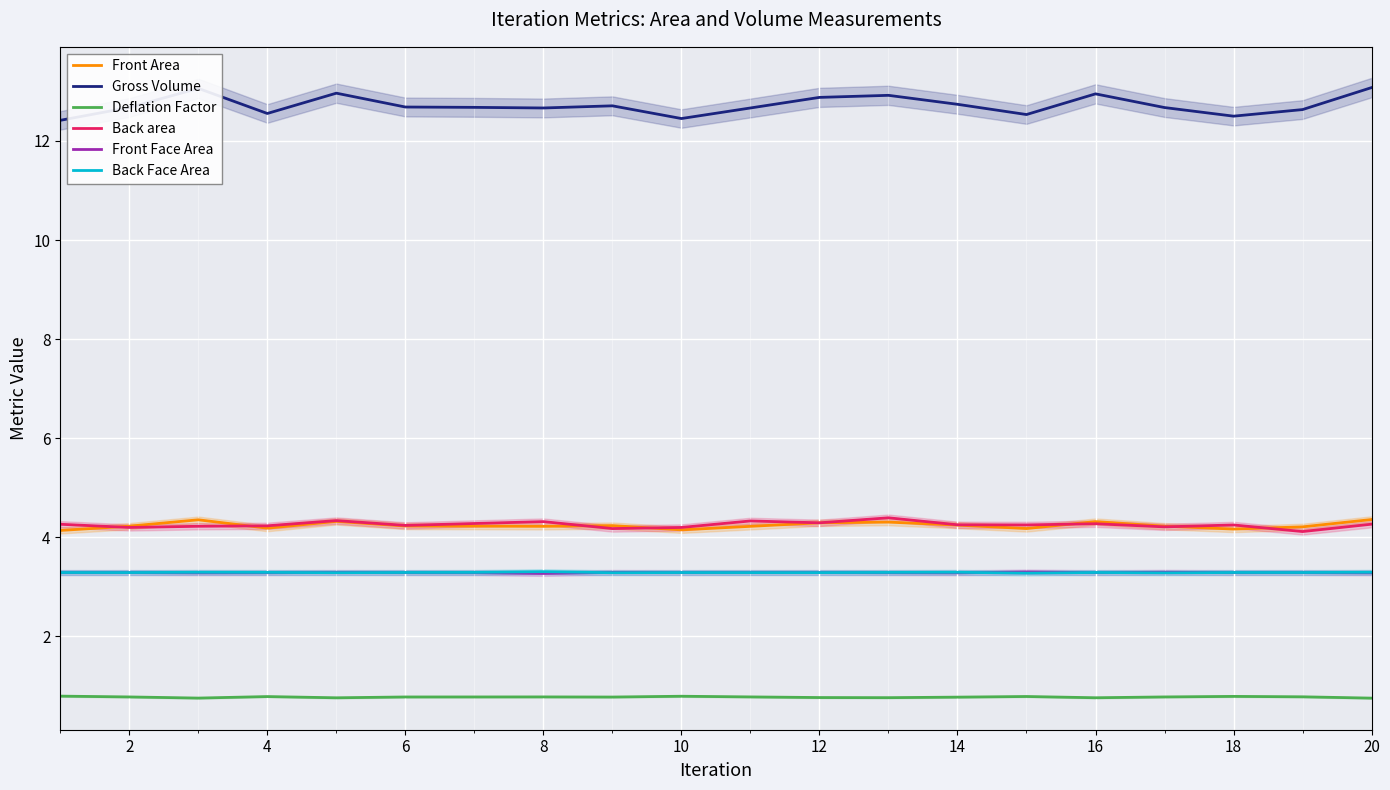

Is it true that Back Face Area equals 2.1 at 20?

False